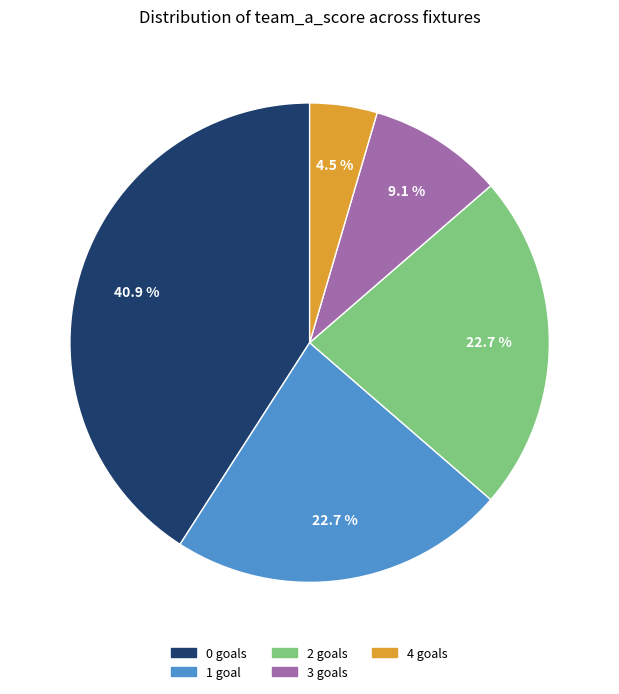

To the nearest percent, what is the average slice percentage?

20%